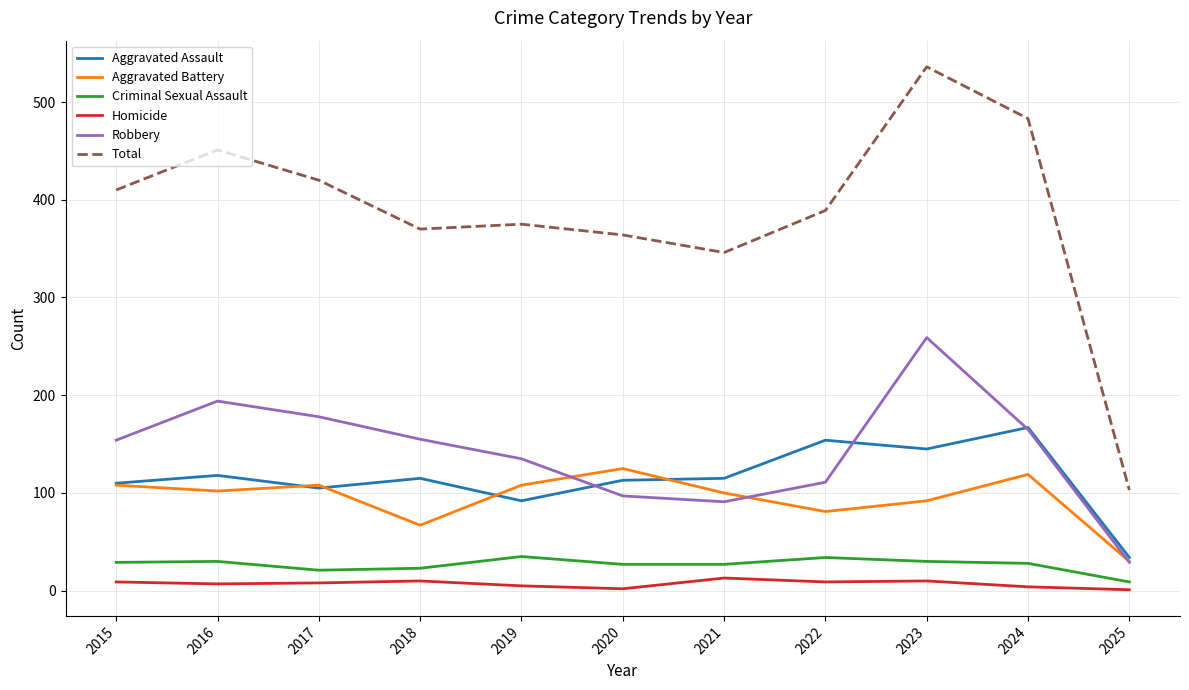

What is the greatest value displayed?

536